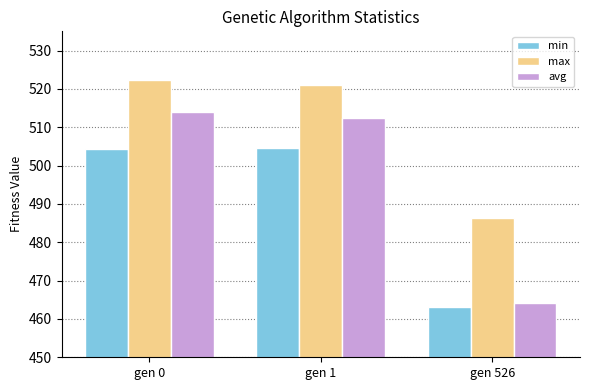

What is the total value across all series at gen 0?

1540.5